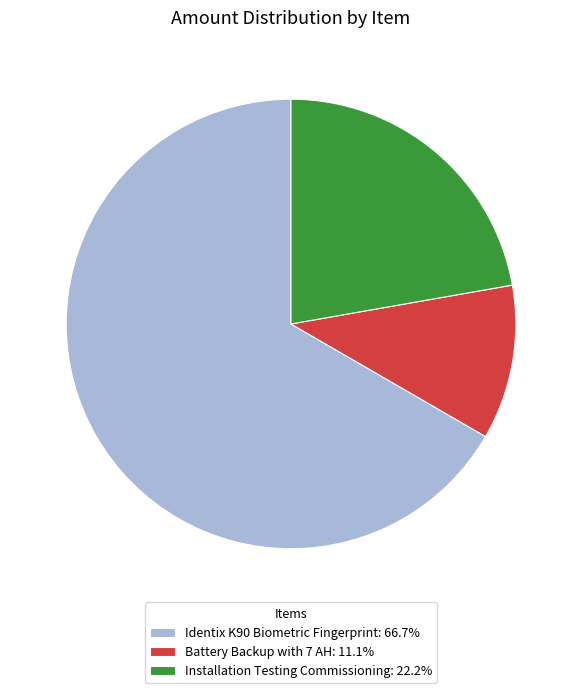

Is the sum of Installation Testing Commissioning: 22.2% and Battery Backup with 7 AH: 11.1% greater than half?

No